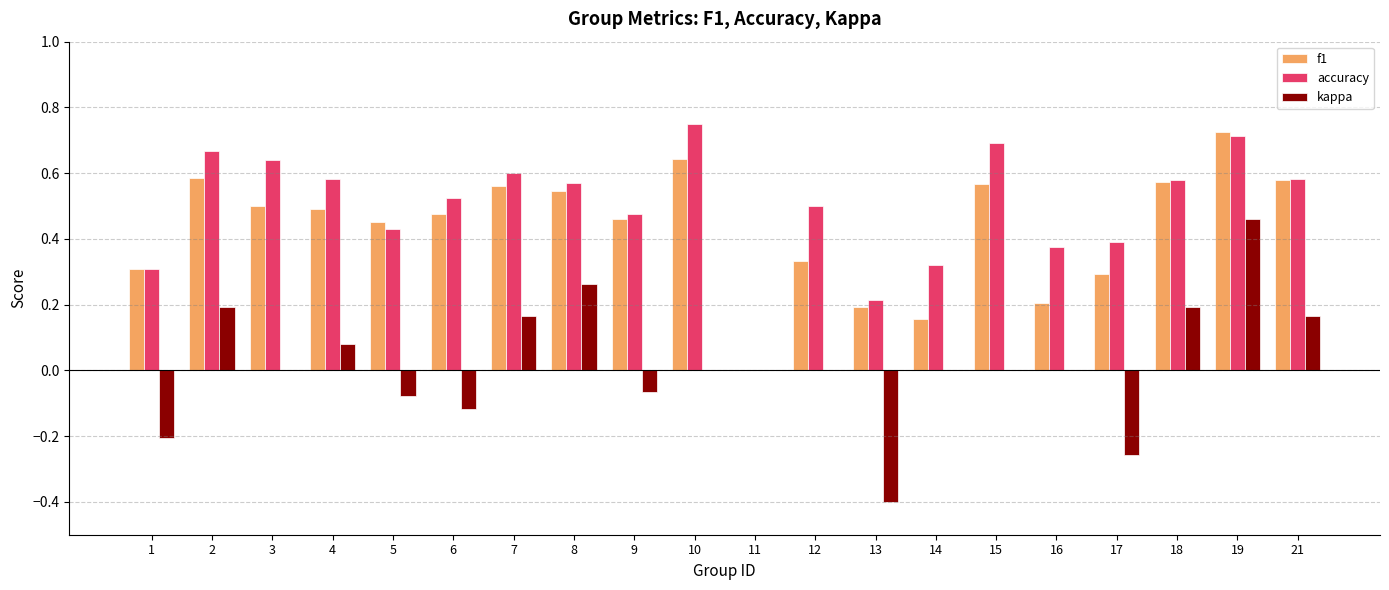

How many data points in accuracy are above 0?

19